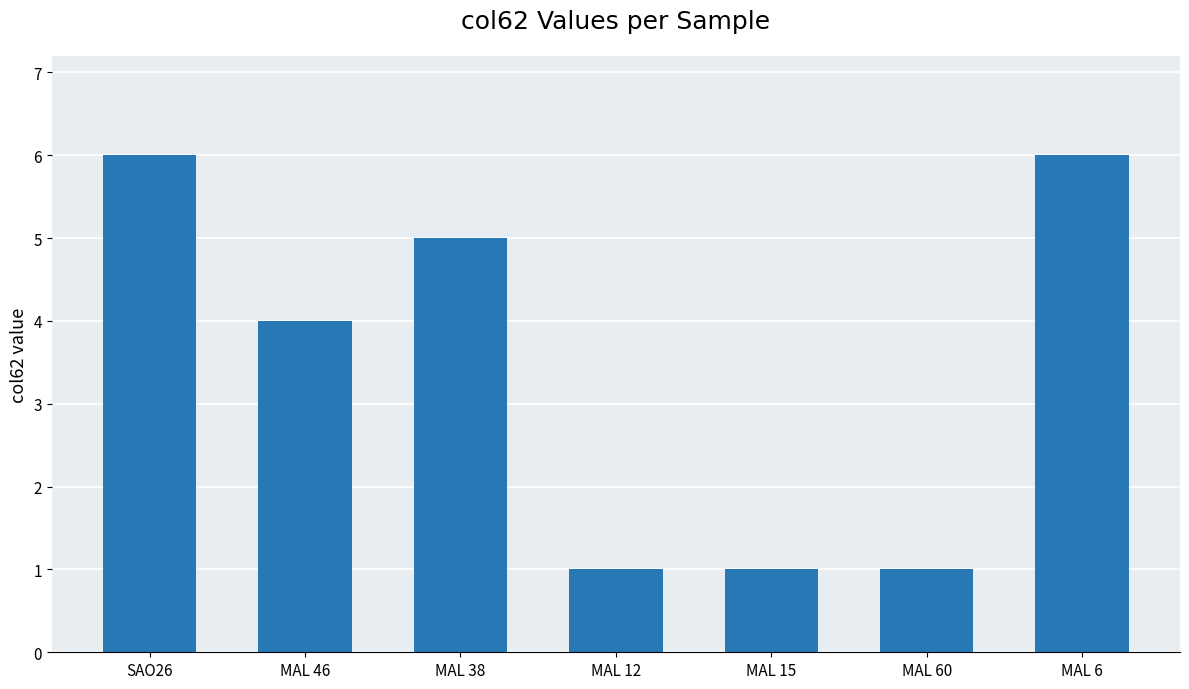

What is the sum of the values at MAL 38 and MAL 12?

6